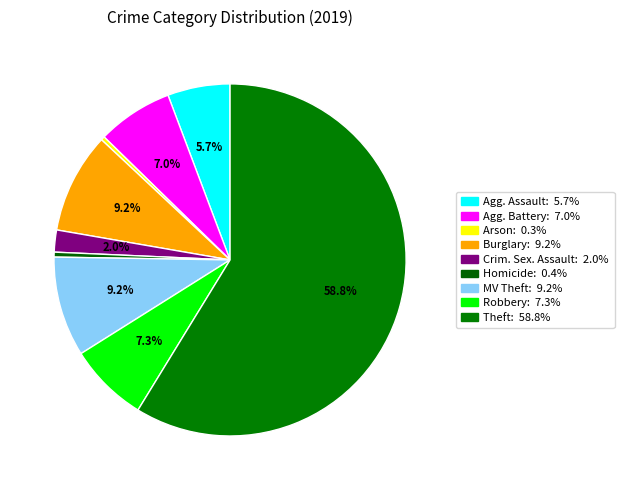

How many slices are in this pie chart?

9